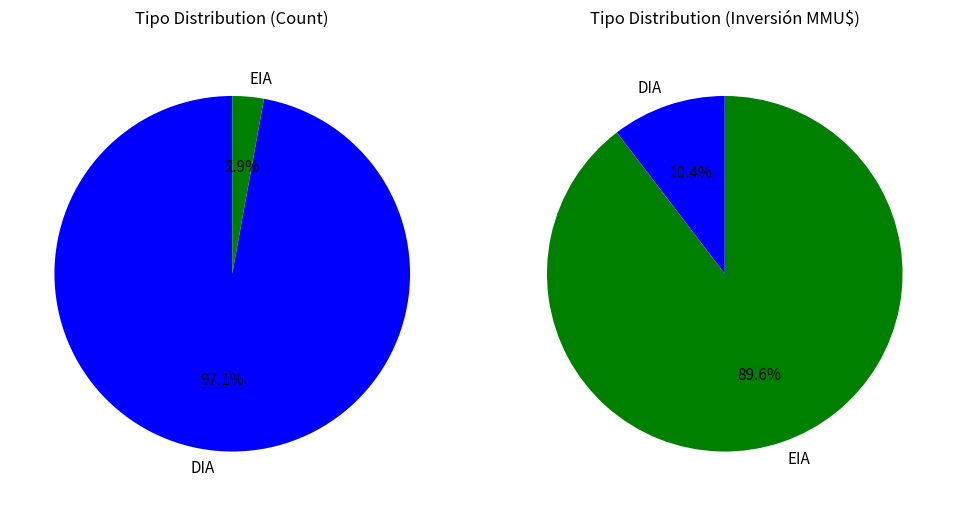

Combined, what portion of the pie is EIA and DIA?

100.0%